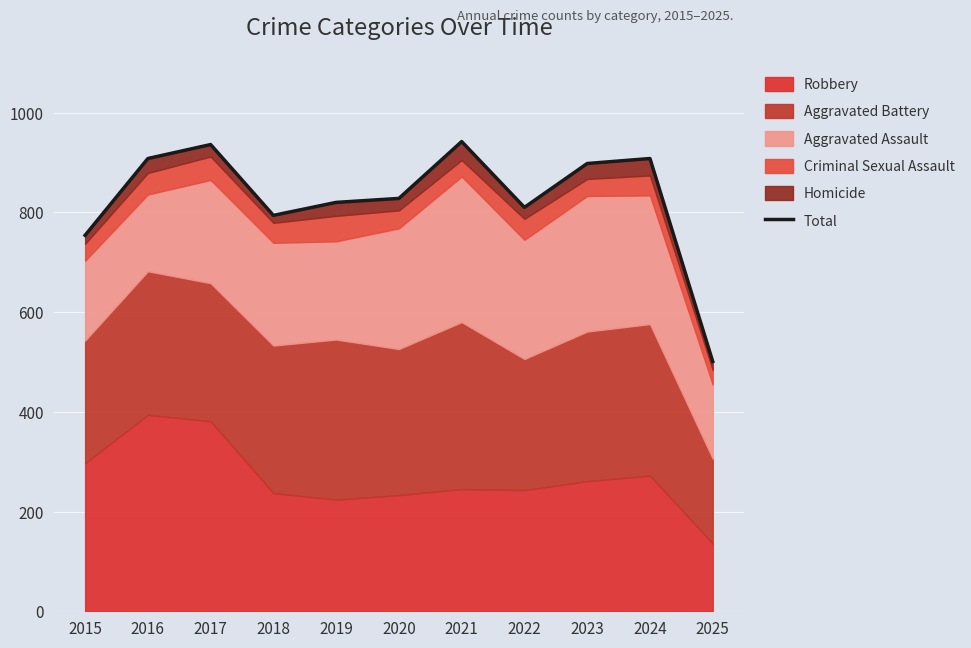

True or false: the data shows 942 at 2021.

True